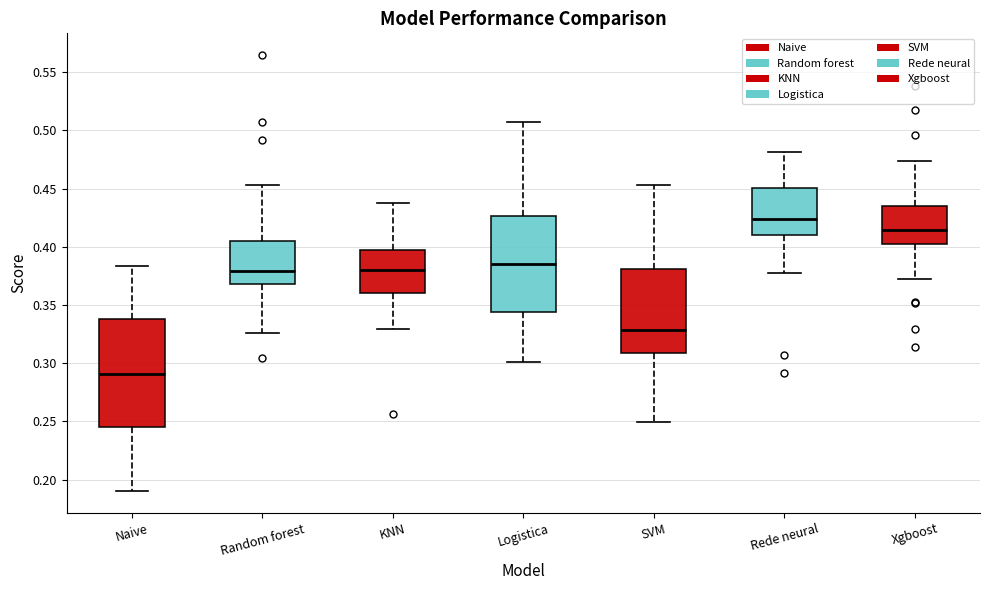

Reading left to right, transcribe this box plot: for each box, give where its median line is, the range the box spans, and where its two whiskers end, as read against the y-axis. The values are not printed on the chart, so give them approximately, as read against the axis.

Naive: median 0.290, box 0.245 to 0.340, whiskers 0.190 to 0.385
Random forest: median 0.380, box 0.370 to 0.405, whiskers 0.325 to 0.455
KNN: median 0.380, box 0.360 to 0.400, whiskers 0.330 to 0.435
Logistica: median 0.385, box 0.345 to 0.425, whiskers 0.300 to 0.510
SVM: median 0.330, box 0.310 to 0.380, whiskers 0.250 to 0.455
Rede neural: median 0.425, box 0.410 to 0.450, whiskers 0.375 to 0.480
Xgboost: median 0.415, box 0.405 to 0.435, whiskers 0.370 to 0.475